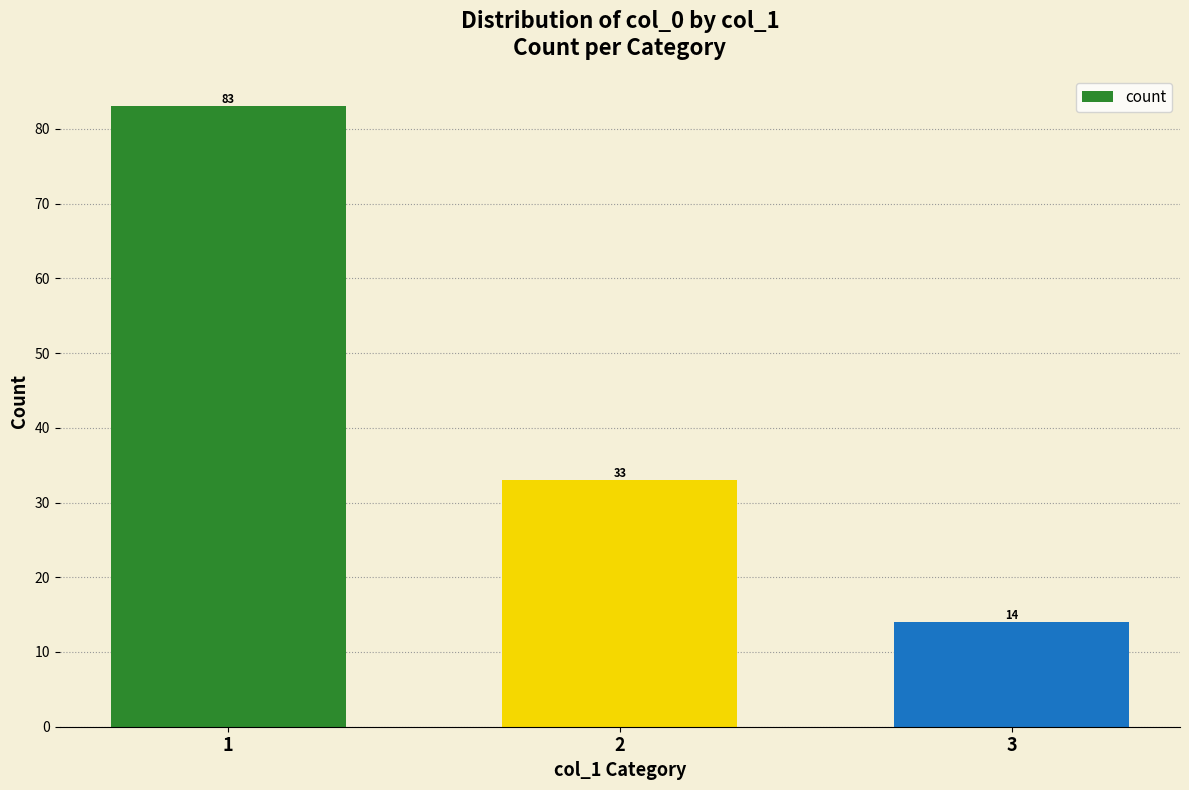

What is the value of the 1st bar from the left?

83